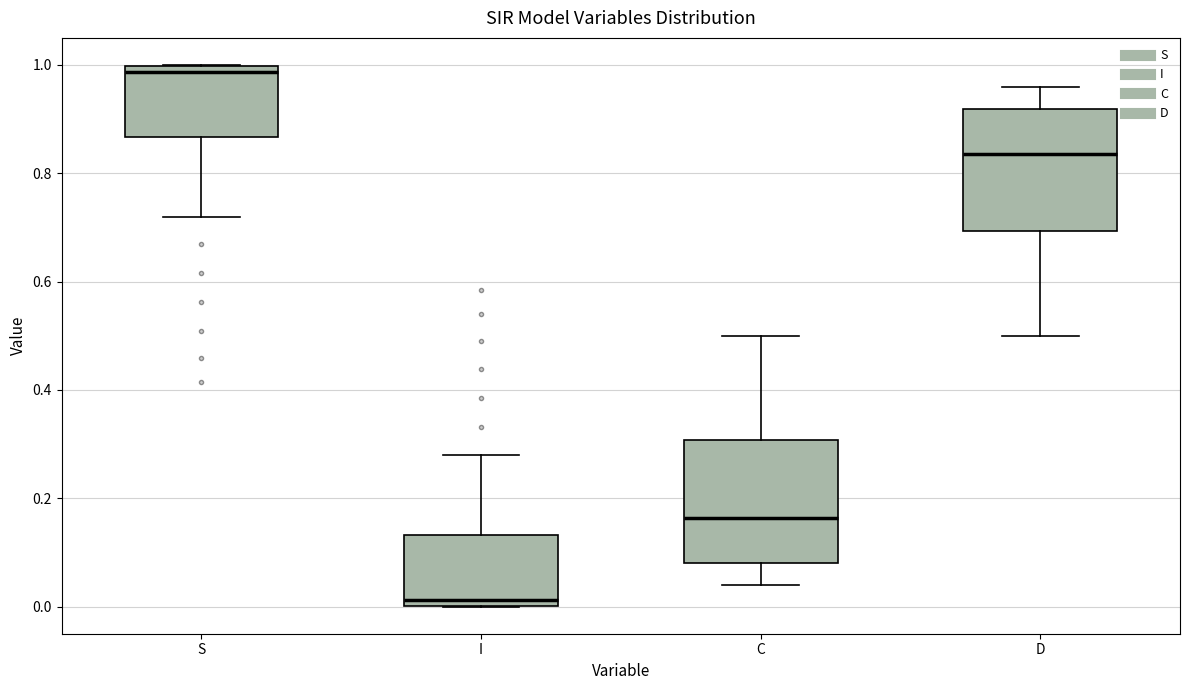

Reading left to right, transcribe this box plot: for each box, give where its median line is, the range the box spans, and where its two whiskers end, as read against the y-axis. The values are not printed on the chart, so give them approximately, as read against the axis.

S: median 0.98, box 0.86 to 1.00, whiskers 0.72 to 1.00
I: median 0.02, box 0.00 to 0.14, whiskers 0.00 to 0.28
C: median 0.16, box 0.08 to 0.30, whiskers 0.04 to 0.50
D: median 0.84, box 0.70 to 0.92, whiskers 0.50 to 0.96